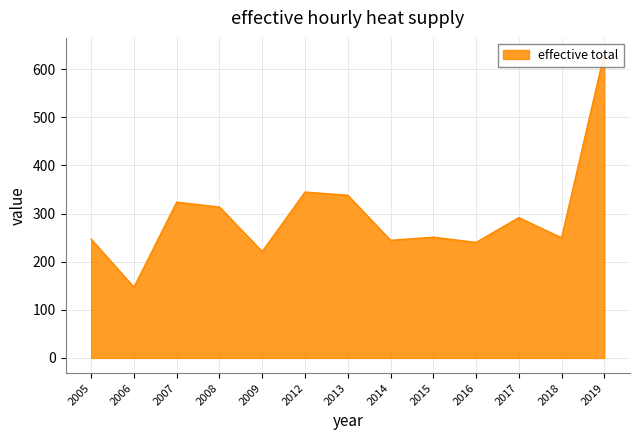

How many series are shown in this chart?

1